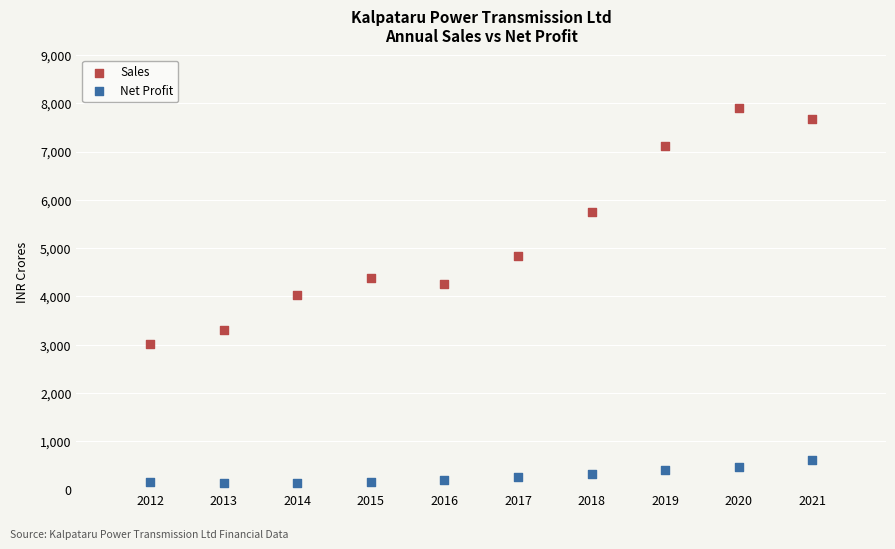

Which series has the largest Y range (max minus min)?

Sales